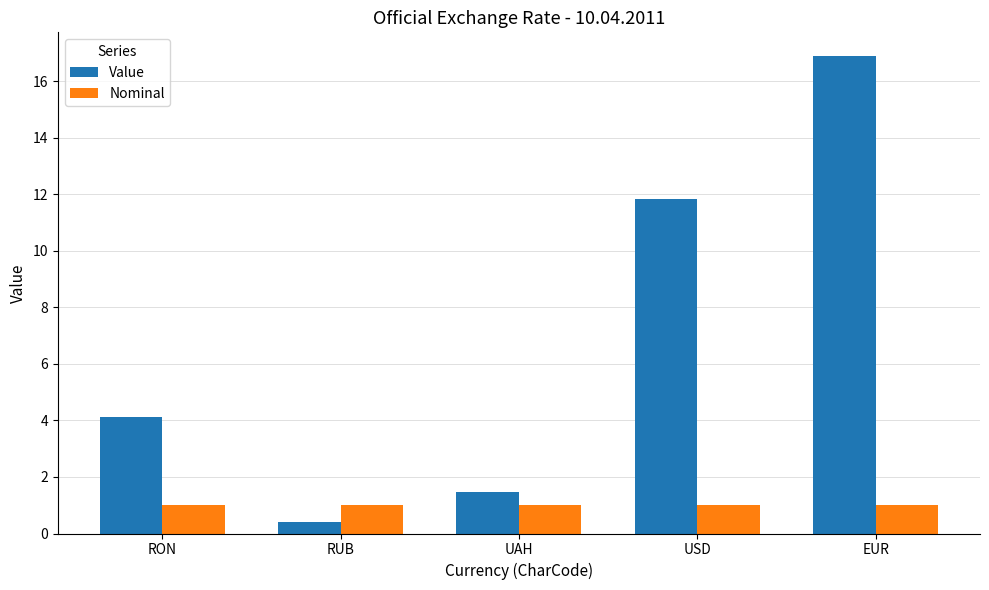

What is the difference between the Value values at EUR and UAH?

15.4